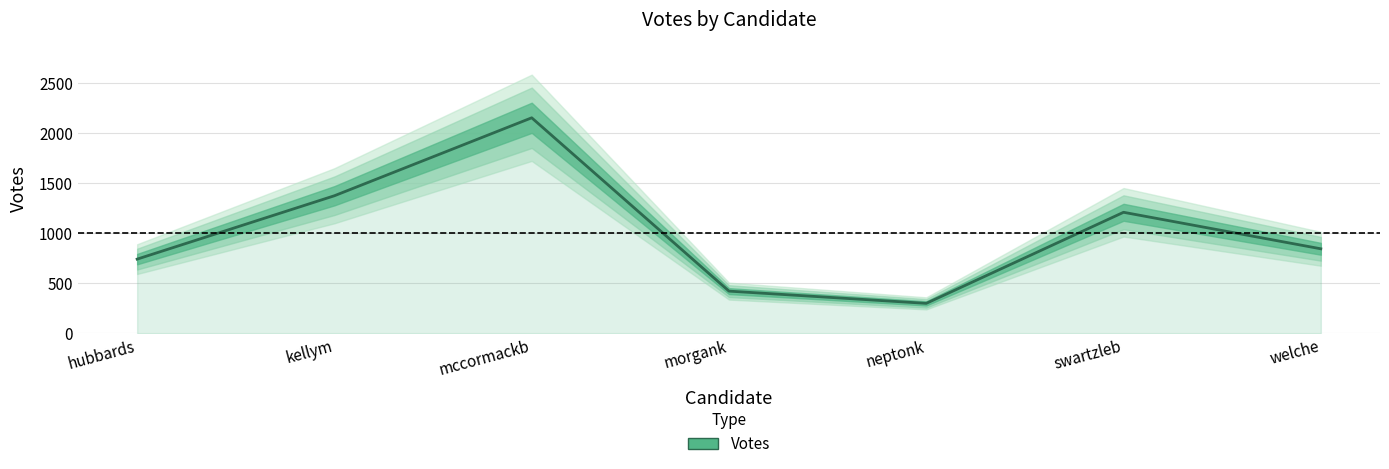

Count the number of values greater than 844.

3